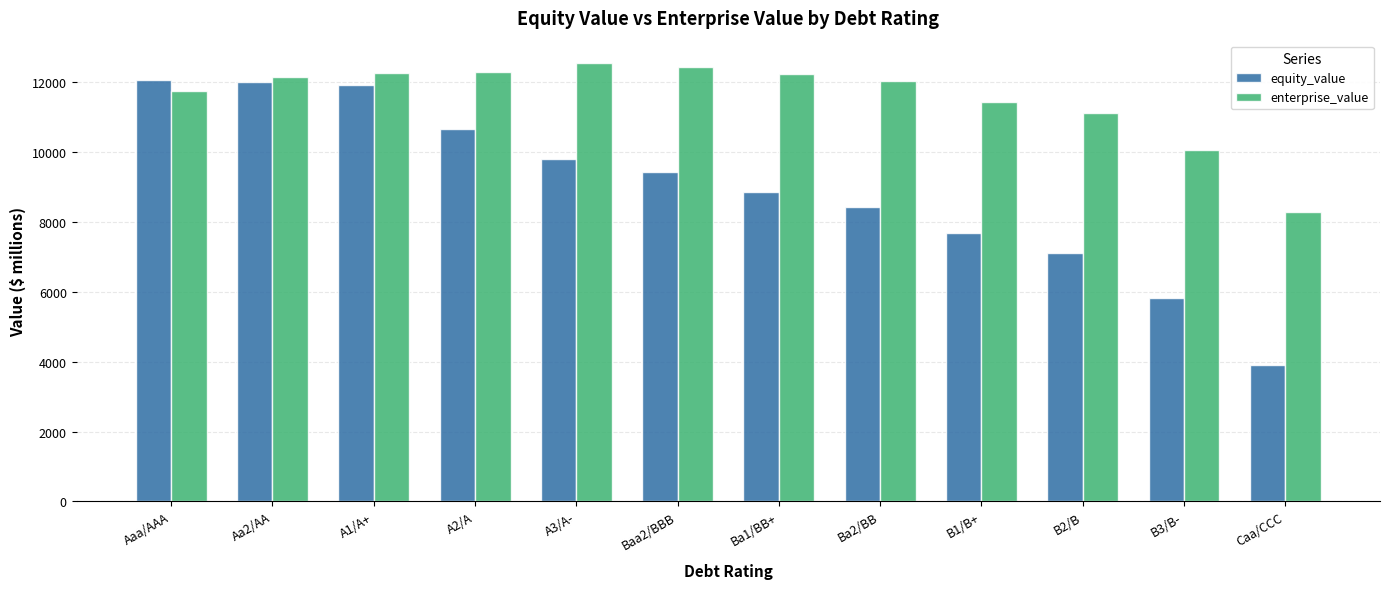

What is the difference between the equity_value values at Caa/CCC and Baa2/BBB?

5518.4